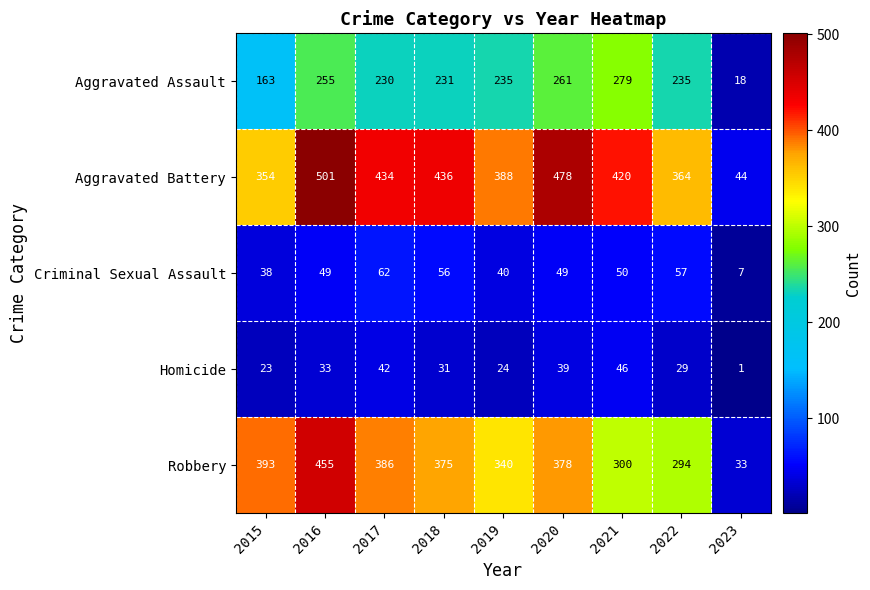

How many series are shown in this chart?

5